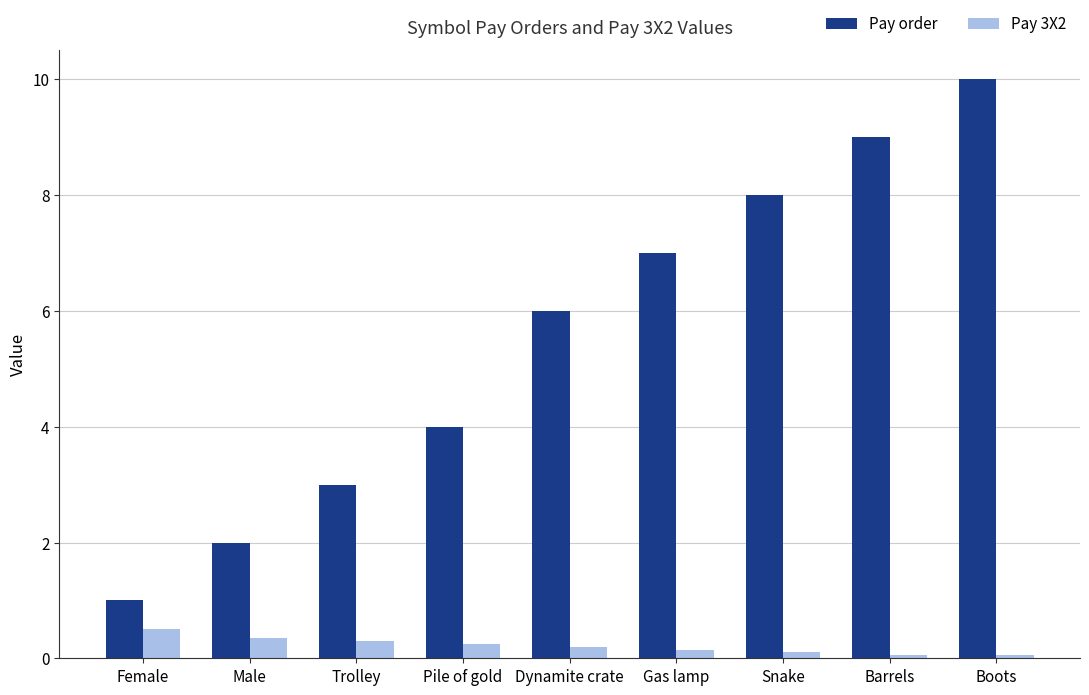

What is the label of the 3rd bar from the left?

Trolley